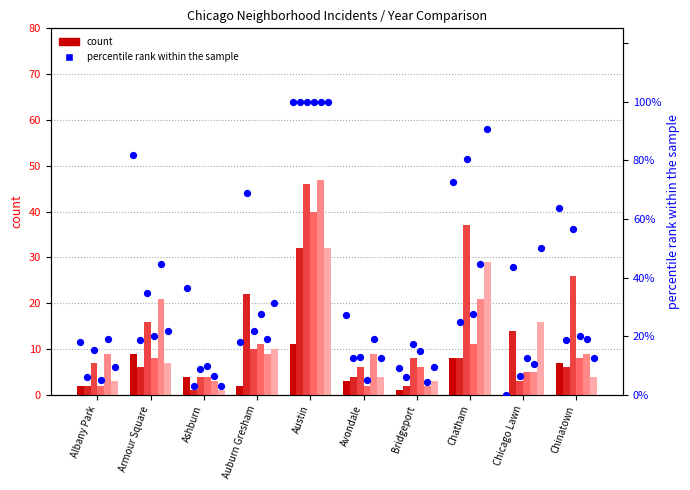

What is the change in value from Albany Park to Austin?

+81.8